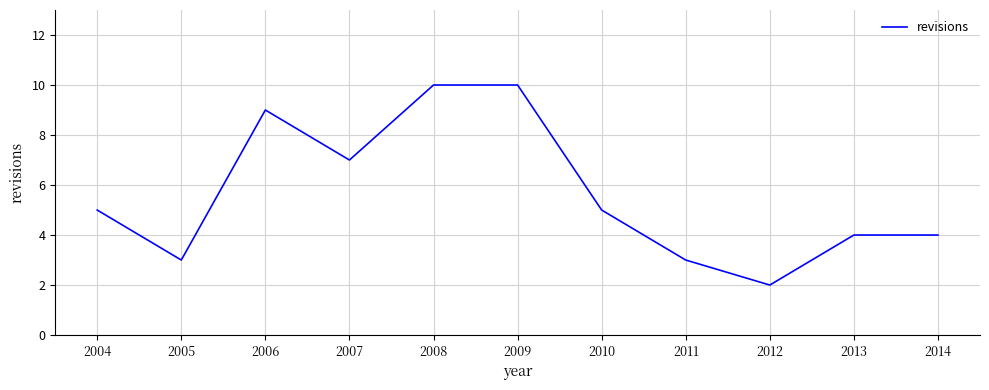

What is the average value?

6